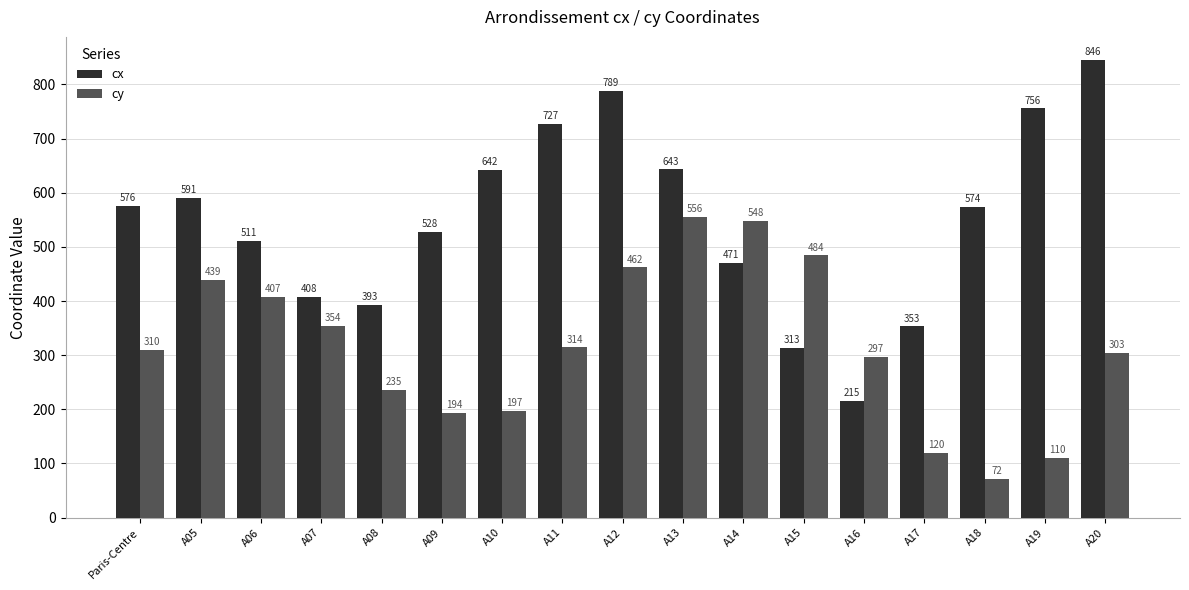

What is the sum of the cx values at A10 and A17?

995.0